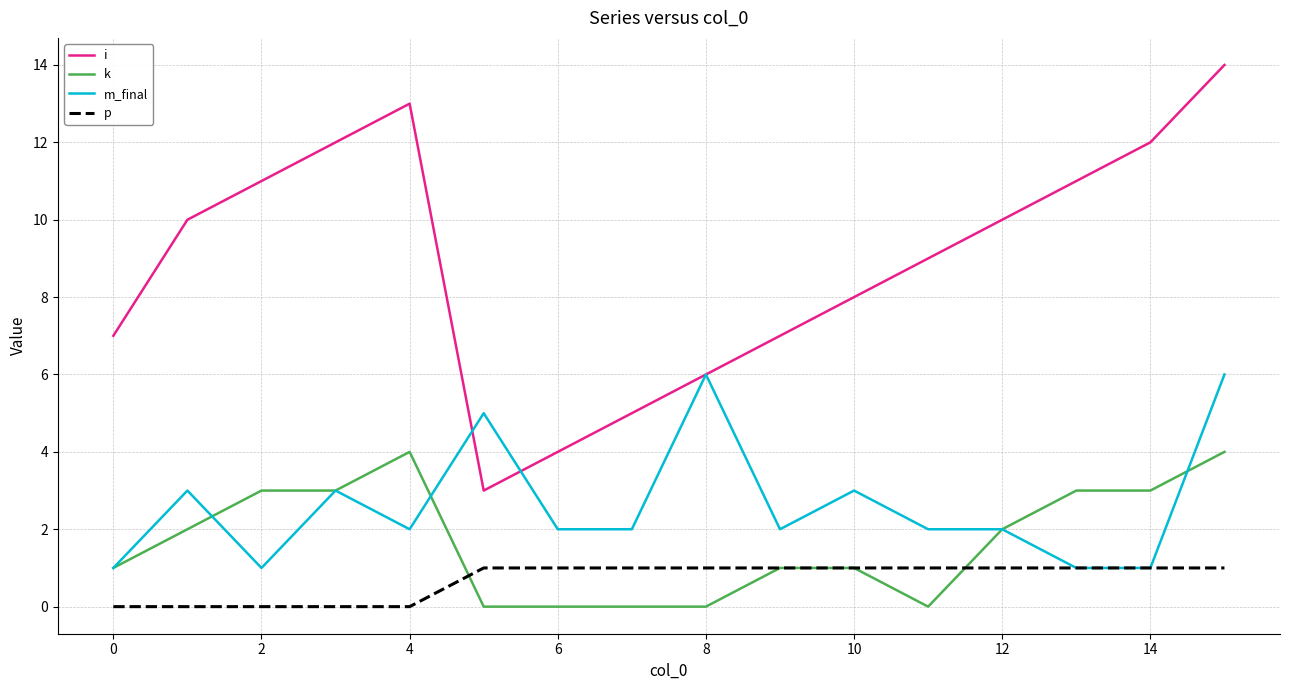

Count the number of data series in this chart.

4